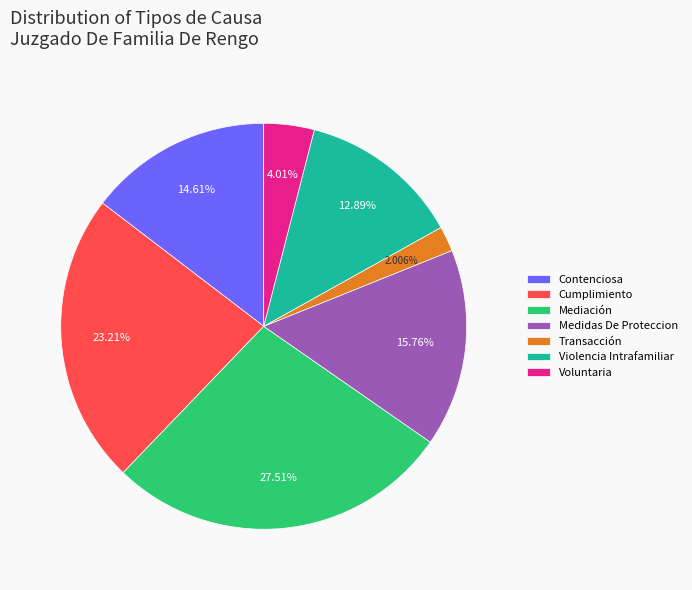

To the nearest percent, what is the average slice percentage?

14%